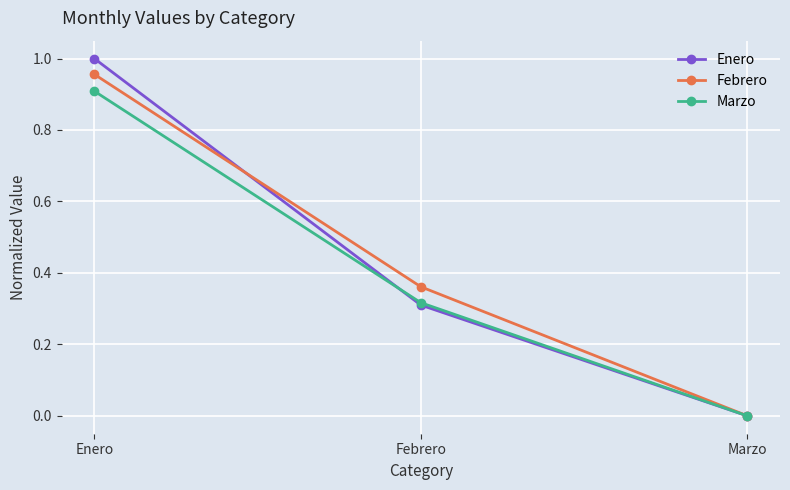

At which label is Marzo closest to 0?

Marzo